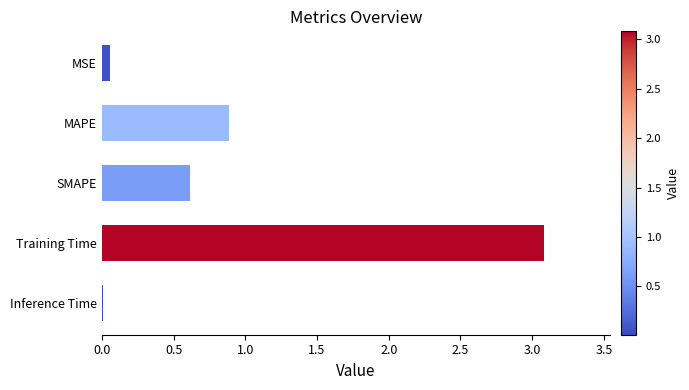

Which has a higher value, MSE or Training Time?

Training Time